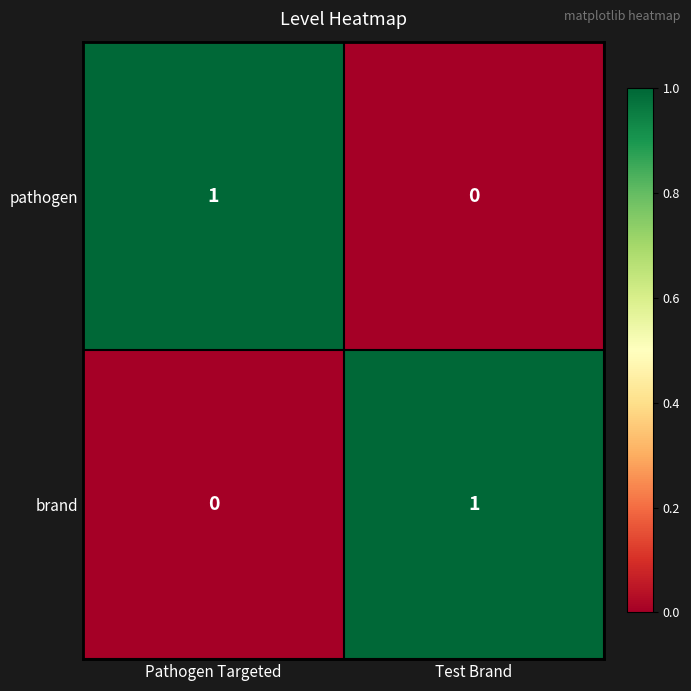

How many categories are shown in the chart?

2